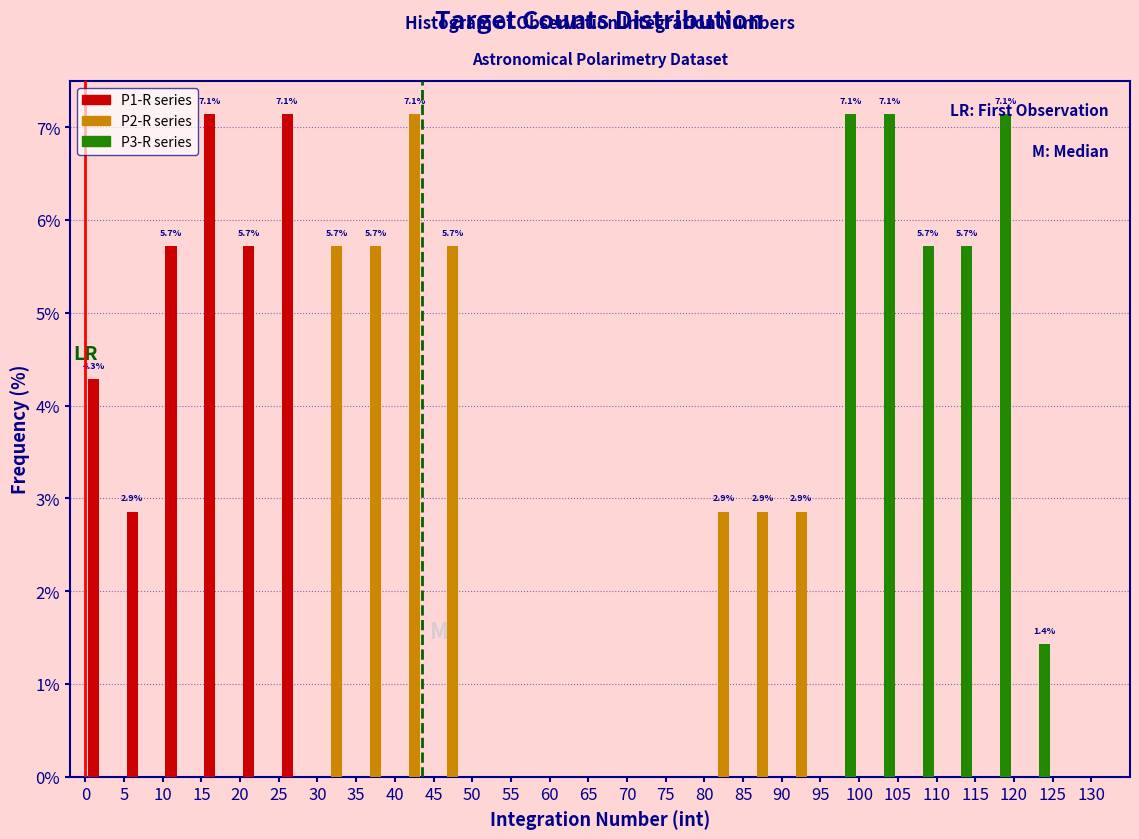

In the P2-R series series, which range on the x-axis has the tallest bar?

40 to 45